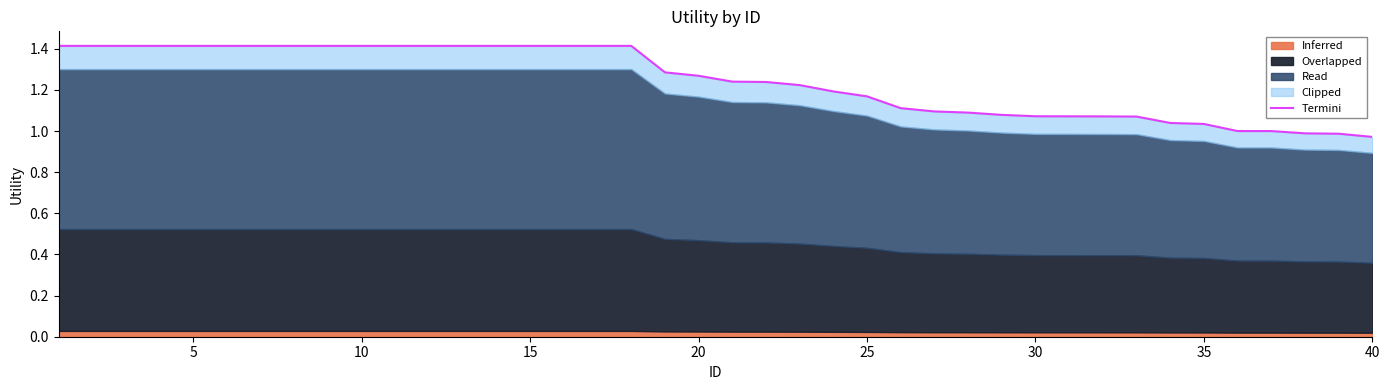

True or false: the data shows 1.1 at 30.

True